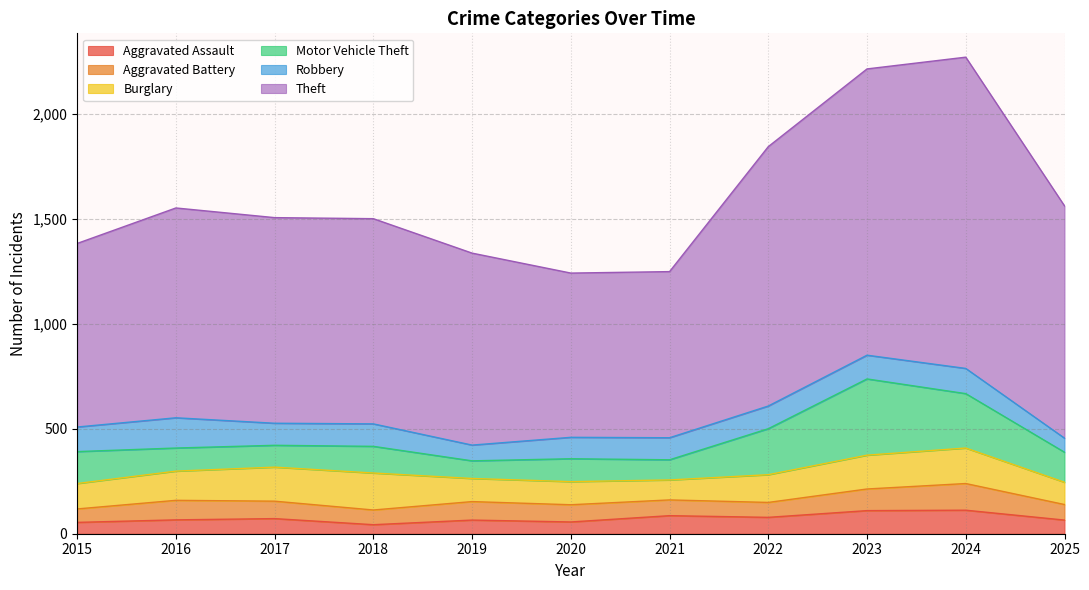

The Aggravated Assault series shows 22 at 2017. True or false?

False